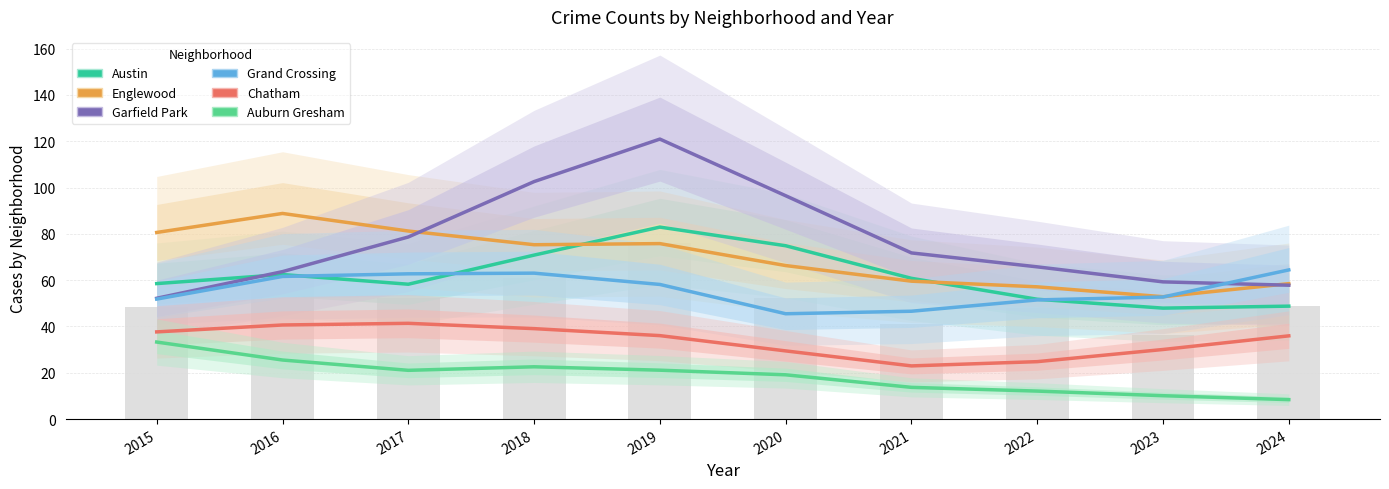

What is the difference between the maximum and minimum values in the Garfield Park series?

68.7